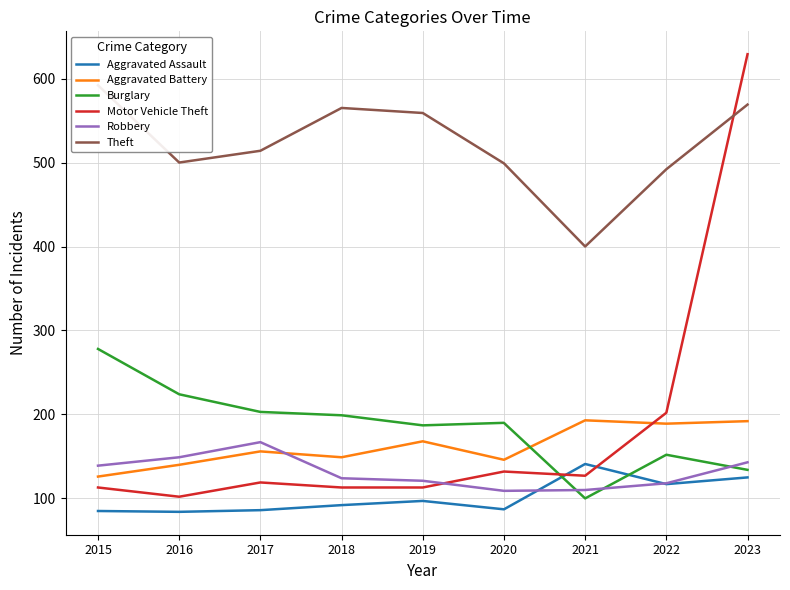

True or false: Aggravated Battery has a value of 192 at 2023.

True